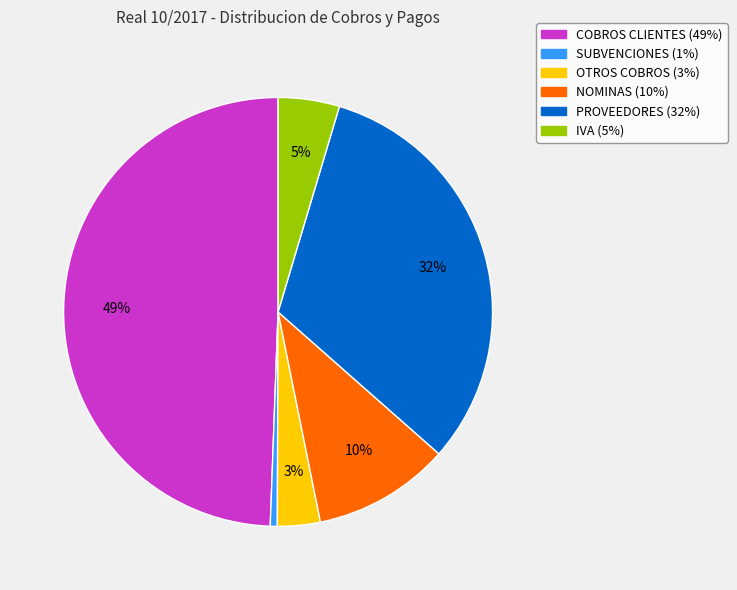

What percentage is the IVA slice, to the nearest percent?

5%